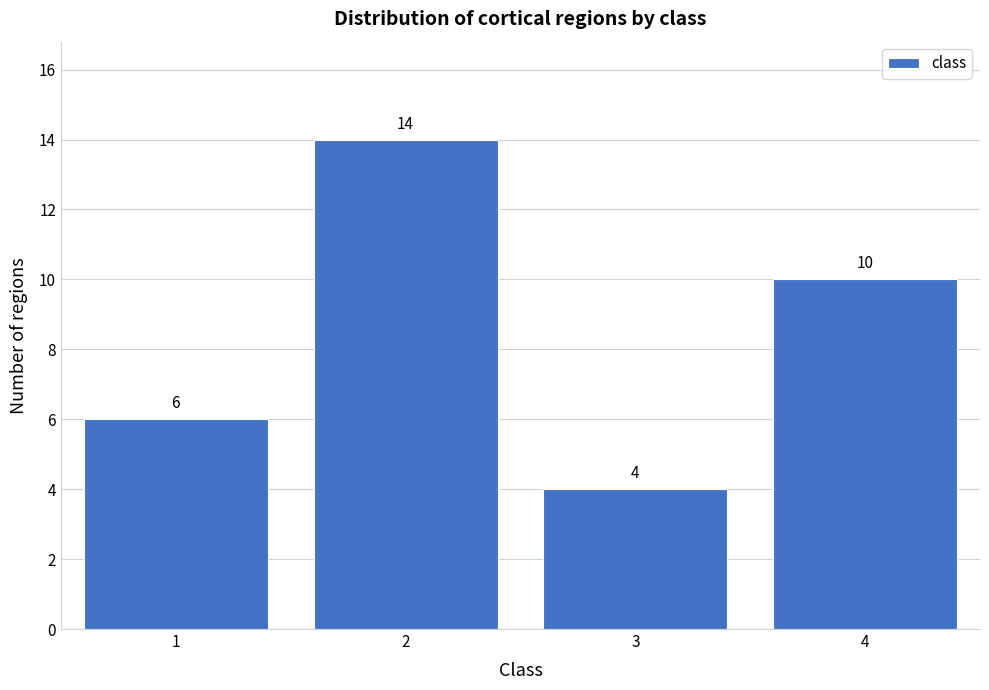

Reading right to left, transcribe all the data shown in this chart.

10	4	14	6